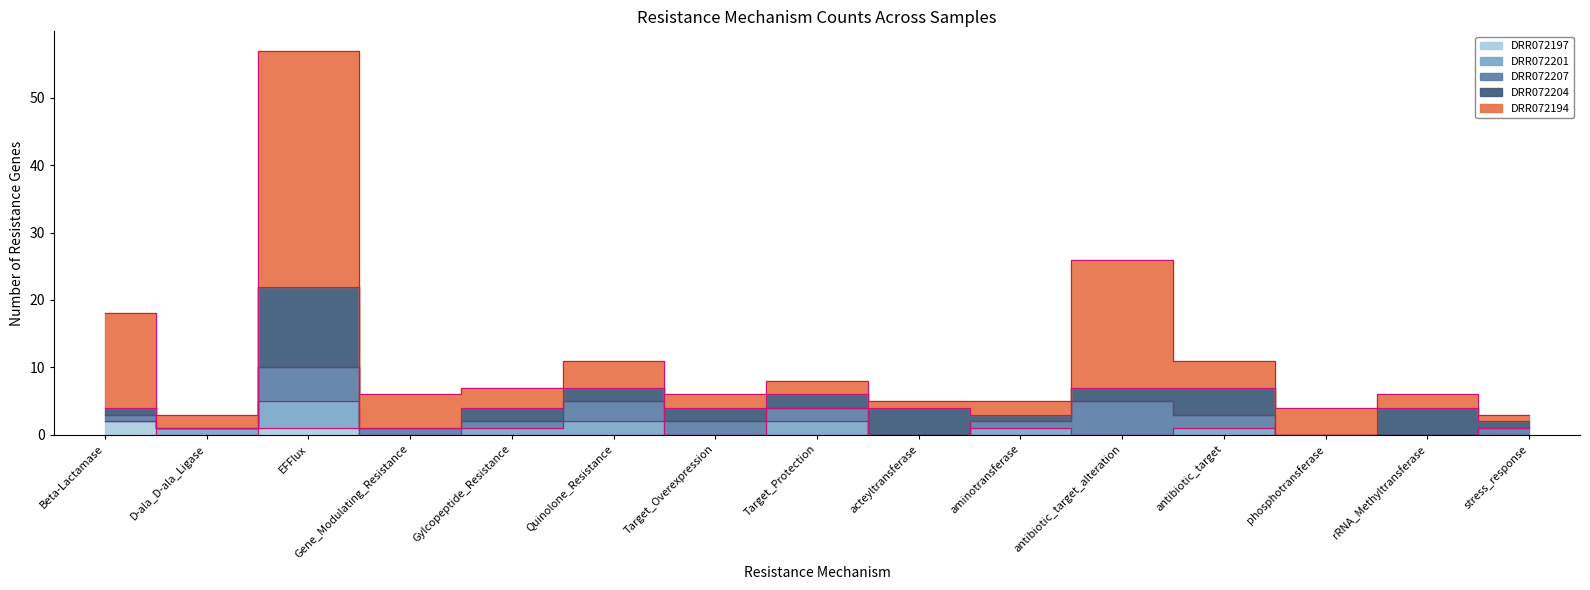

Reading left to right, list all the values displayed in this chart.

DRR072194: Beta-Lactamase=14	D-ala_D-ala_Ligase=2	EFFlux=35	Gene_Modulating_Resistance=5	Gylcopeptide_Resistance=3	Quinolone_Resistance=4	Target_Overexpression=2	Target_Protection=2	acteyltransferase=1	aminotransferase=2	antibiotic_target_alteration=19	antibiotic_target=4	phosphotransferase=4	rRNA_Methyltransferase=2	stress_response=1
DRR072204: Beta-Lactamase=1	D-ala_D-ala_Ligase=0	EFFlux=12	Gene_Modulating_Resistance=0	Gylcopeptide_Resistance=2	Quinolone_Resistance=2	Target_Overexpression=2	Target_Protection=2	acteyltransferase=4	aminotransferase=1	antibiotic_target_alteration=2	antibiotic_target=4	phosphotransferase=0	rRNA_Methyltransferase=4	stress_response=1
DRR072207: Beta-Lactamase=1	D-ala_D-ala_Ligase=0	EFFlux=5	Gene_Modulating_Resistance=1	Gylcopeptide_Resistance=1	Quinolone_Resistance=3	Target_Overexpression=2	Target_Protection=2	acteyltransferase=0	aminotransferase=1	antibiotic_target_alteration=5	antibiotic_target=2	phosphotransferase=0	rRNA_Methyltransferase=0	stress_response=1
DRR072201: Beta-Lactamase=0	D-ala_D-ala_Ligase=1	EFFlux=4	Gene_Modulating_Resistance=0	Gylcopeptide_Resistance=1	Quinolone_Resistance=2	Target_Overexpression=0	Target_Protection=2	acteyltransferase=0	aminotransferase=1	antibiotic_target_alteration=0	antibiotic_target=1	phosphotransferase=0	rRNA_Methyltransferase=0	stress_response=0
DRR072197: Beta-Lactamase=2	D-ala_D-ala_Ligase=0	EFFlux=1	Gene_Modulating_Resistance=0	Gylcopeptide_Resistance=0	Quinolone_Resistance=0	Target_Overexpression=0	Target_Protection=0	acteyltransferase=0	aminotransferase=0	antibiotic_target_alteration=0	antibiotic_target=0	phosphotransferase=0	rRNA_Methyltransferase=0	stress_response=0